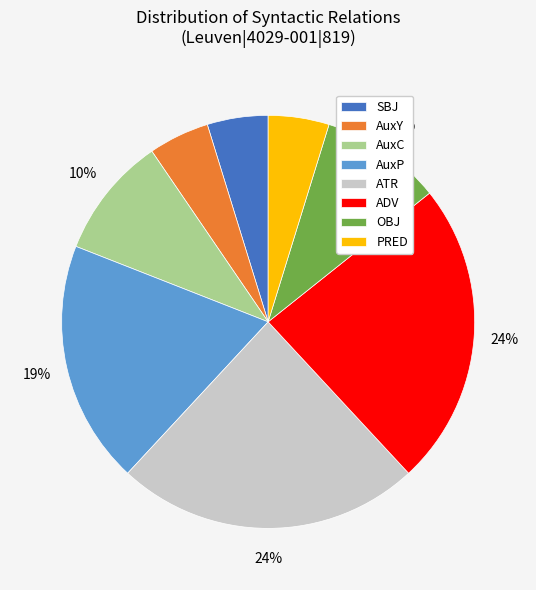

Approximately how many times larger is the value at AuxC compared to AuxY?

2.0